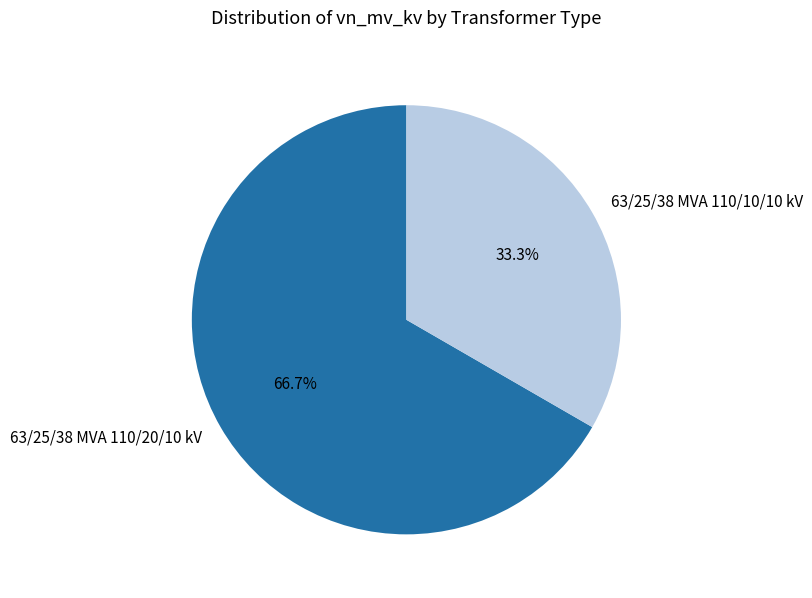

True or false: 63/25/38 MVA 110/10/10 kV accounts for 26% of the total.

False